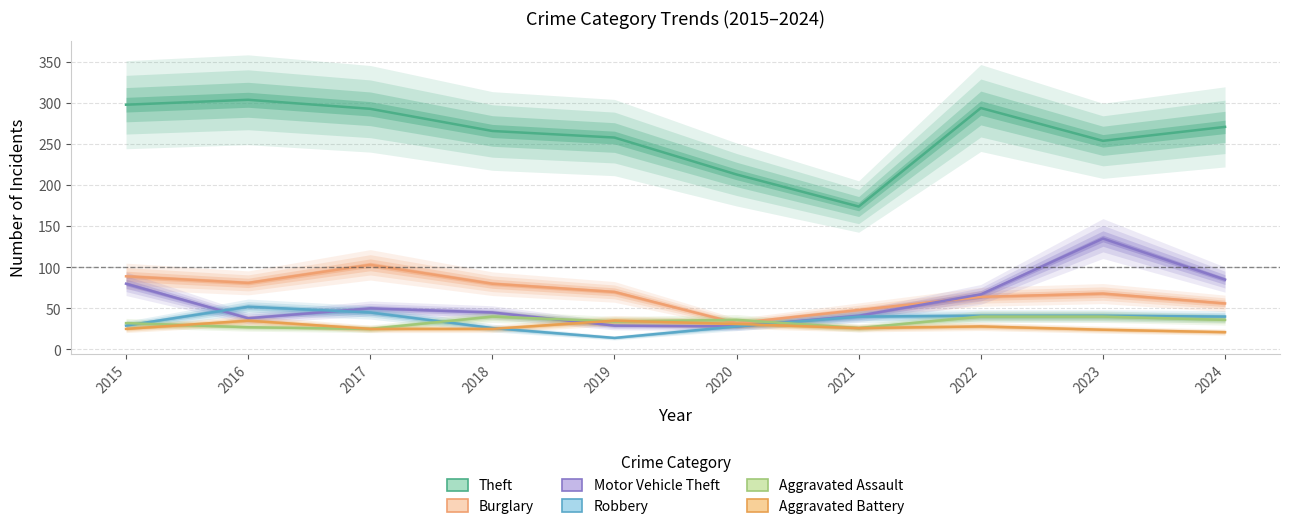

True or false: Robbery has a value of 53 at 2024.

False